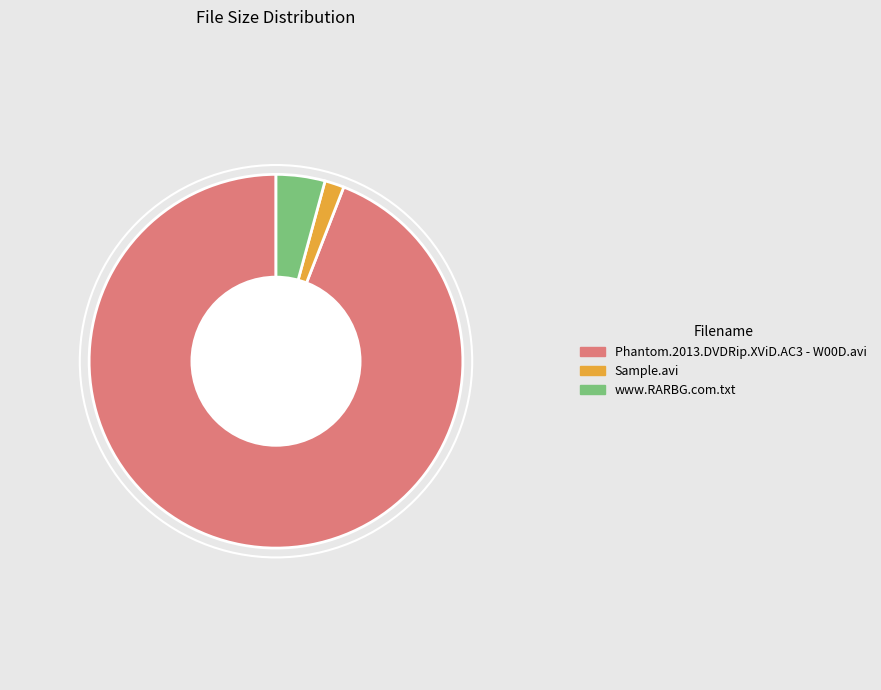

Does any single category account for the majority?

Yes